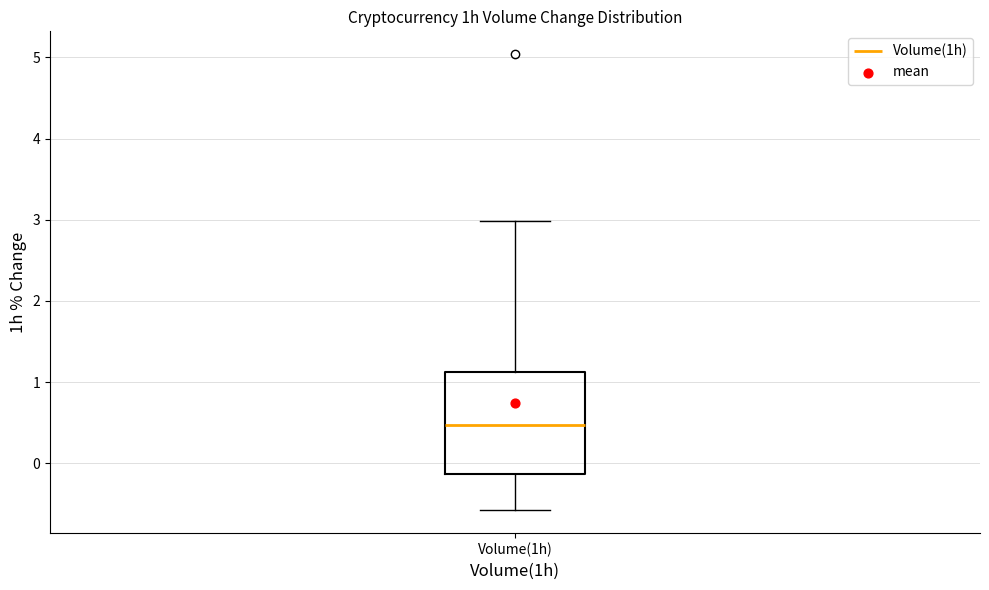

Read this box plot against the y-axis: the position of the median line, the range covered by the box, and the ends of both whiskers. The values are not printed on the chart, so give them approximately, as read against the axis.

median 0.5, box -0.1 to 1.1, whiskers -0.6 to 3.0